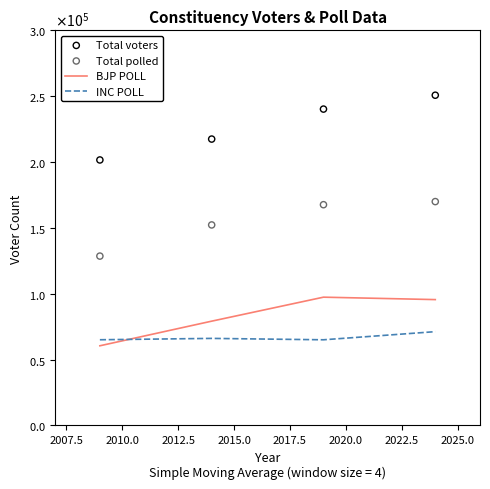

Which series has the largest Y range (max minus min)?

Total voters